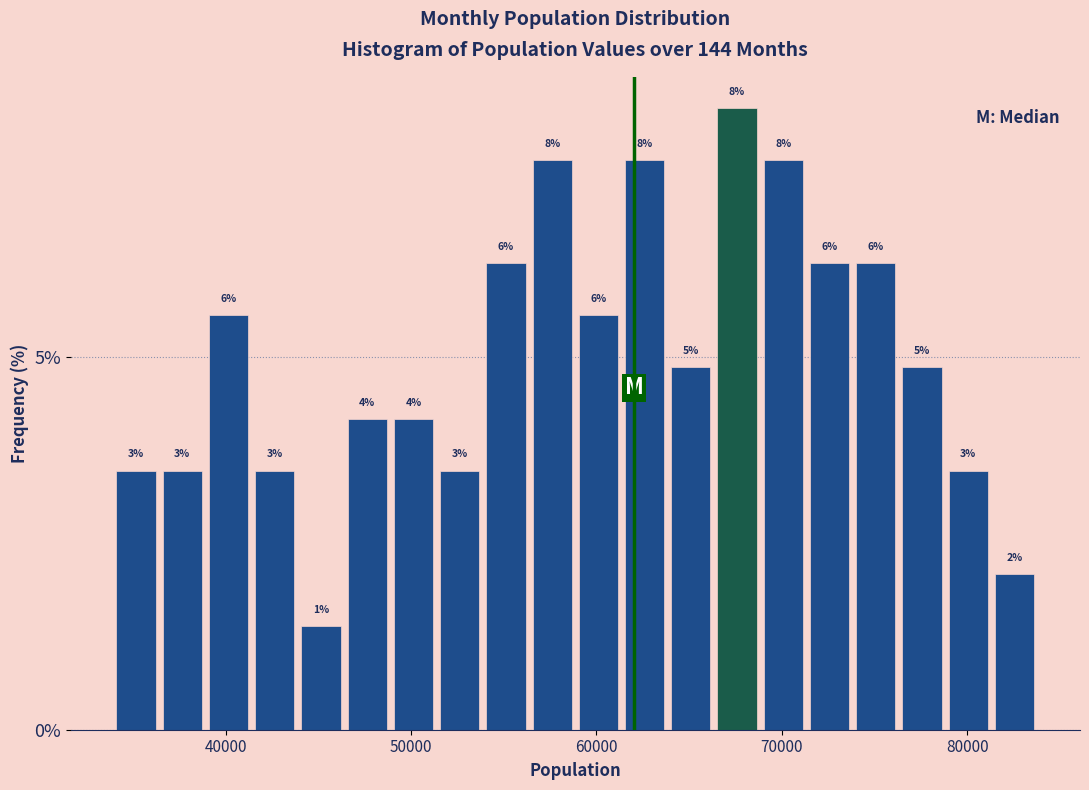

Around what value on the x-axis is the tallest bar? Give the approximate position of its centre, as read against the axis.

68000